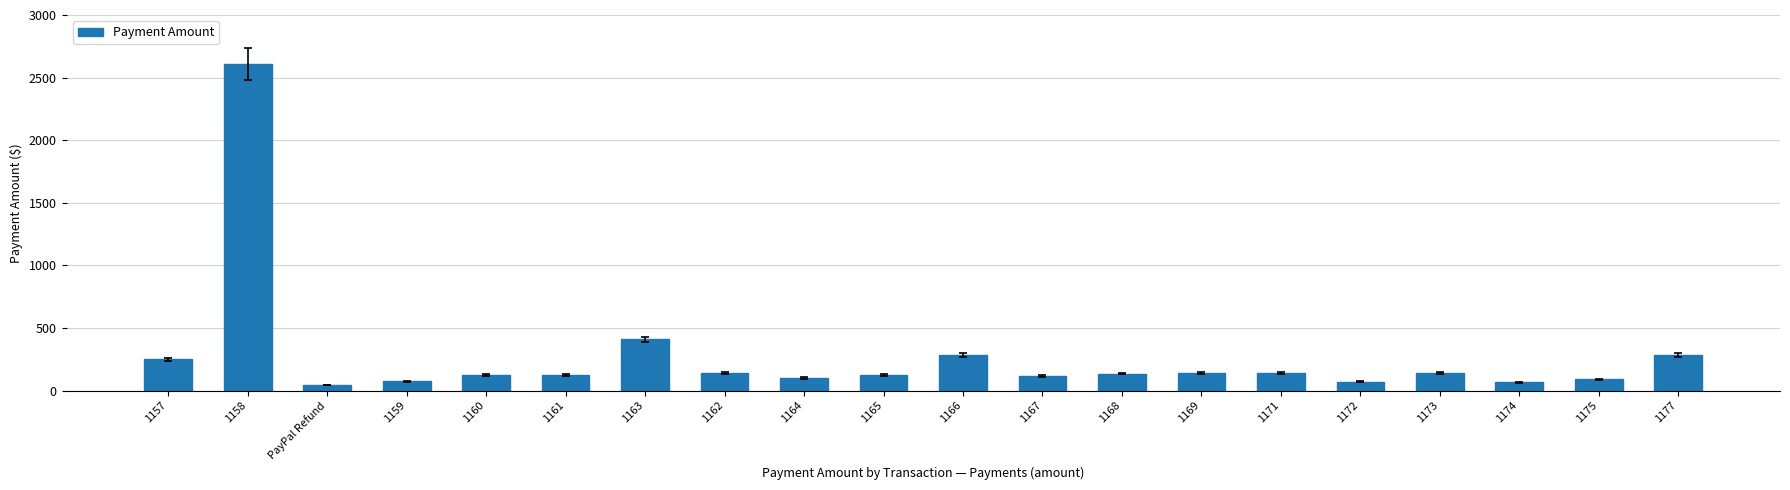

What is the average value?

273.2